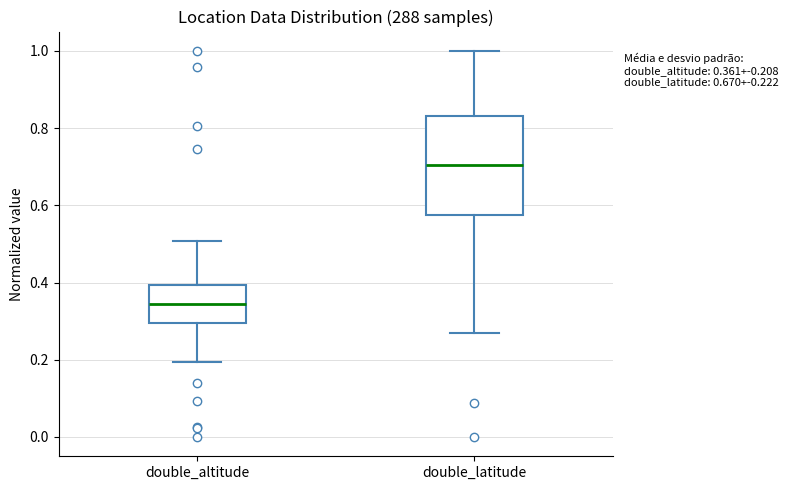

Which box's median line is the highest?

double_latitude